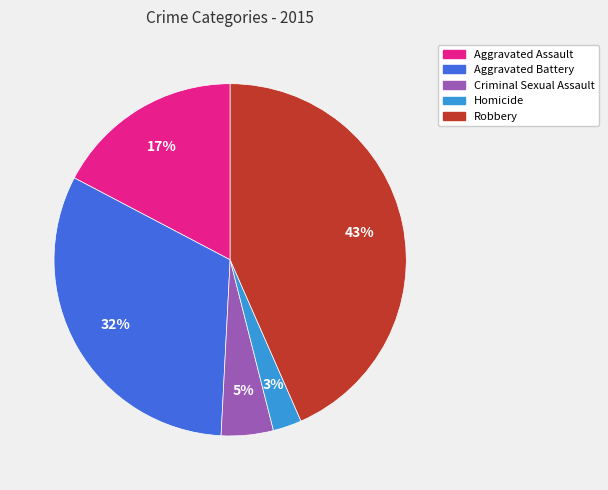

Which has a higher value, Robbery or Aggravated Assault?

Robbery